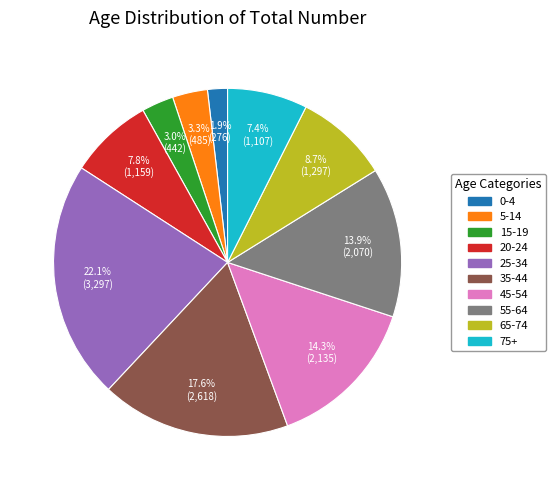

To the nearest percent, what portion does 65-74 represent?

9%